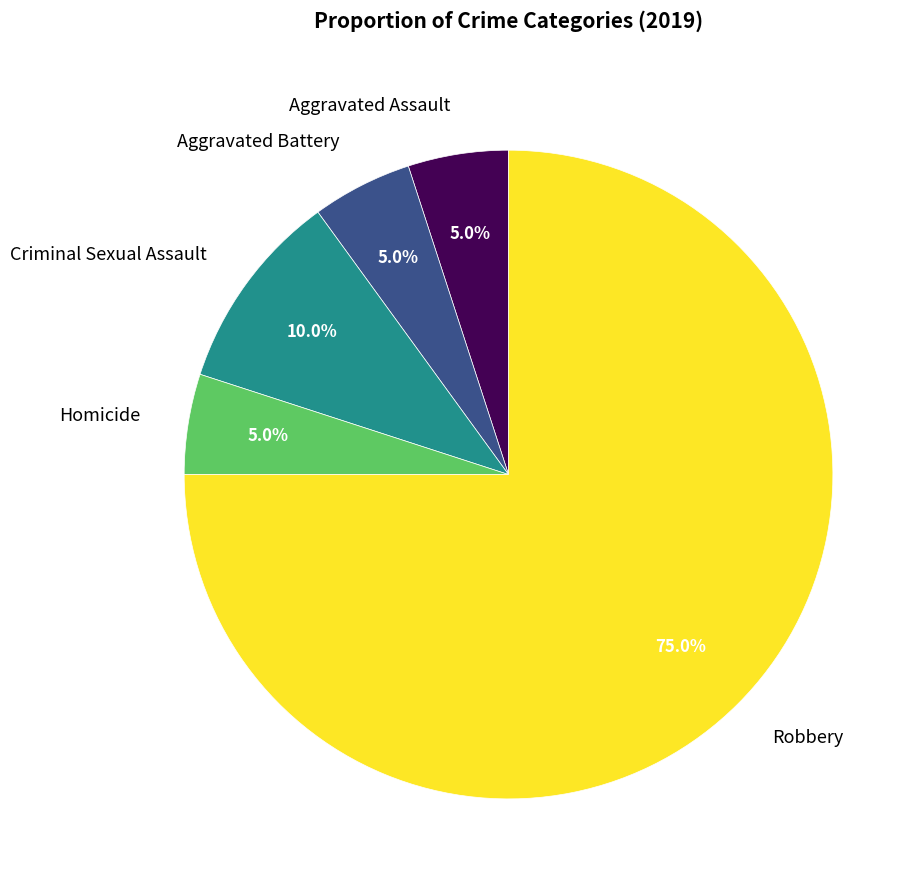

Which slice is the largest?

Robbery